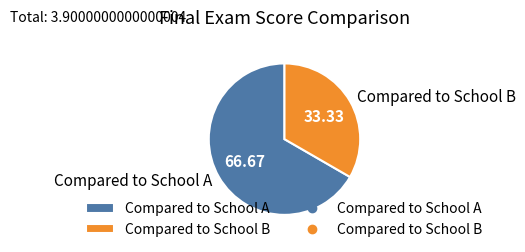

Which has a higher value, Compared to School A or Compared to School B?

Compared to School A